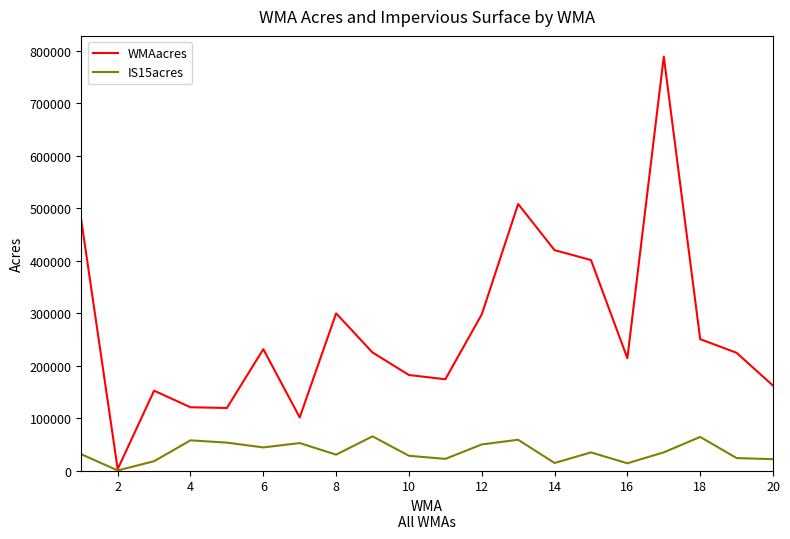

Rank the series by their maximum value, from lowest to highest.

IS15acres, WMAacres